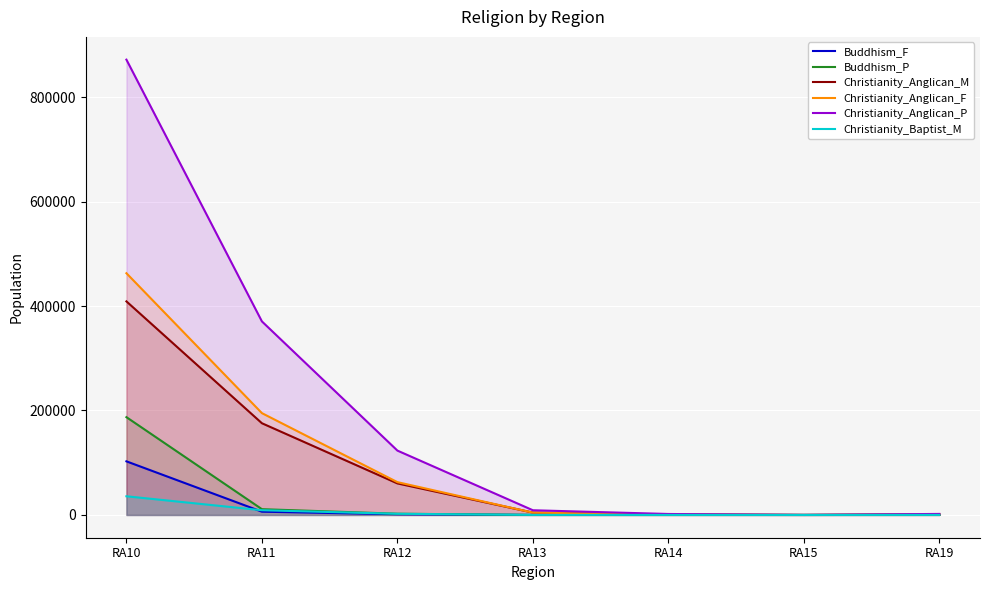

Where is the first local minimum for Christianity_Anglican_M?

RA15